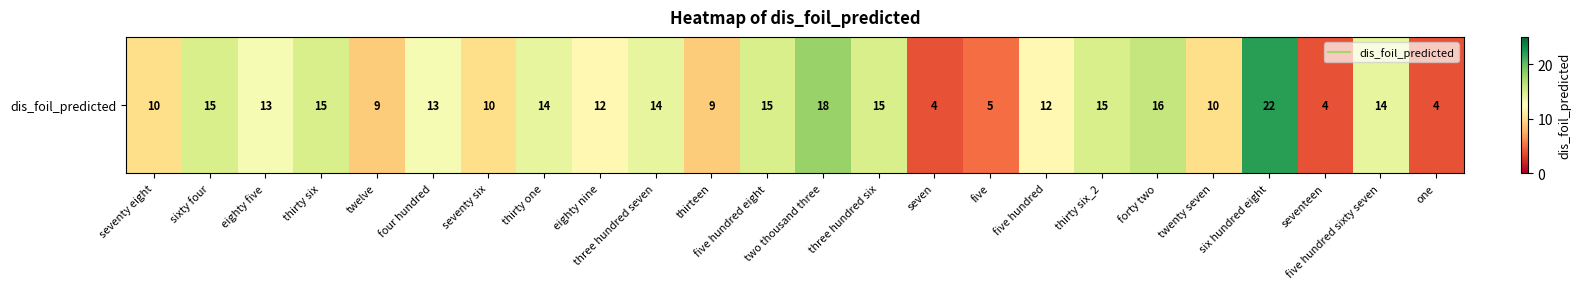

What is the difference between the second highest and second lowest values?

14